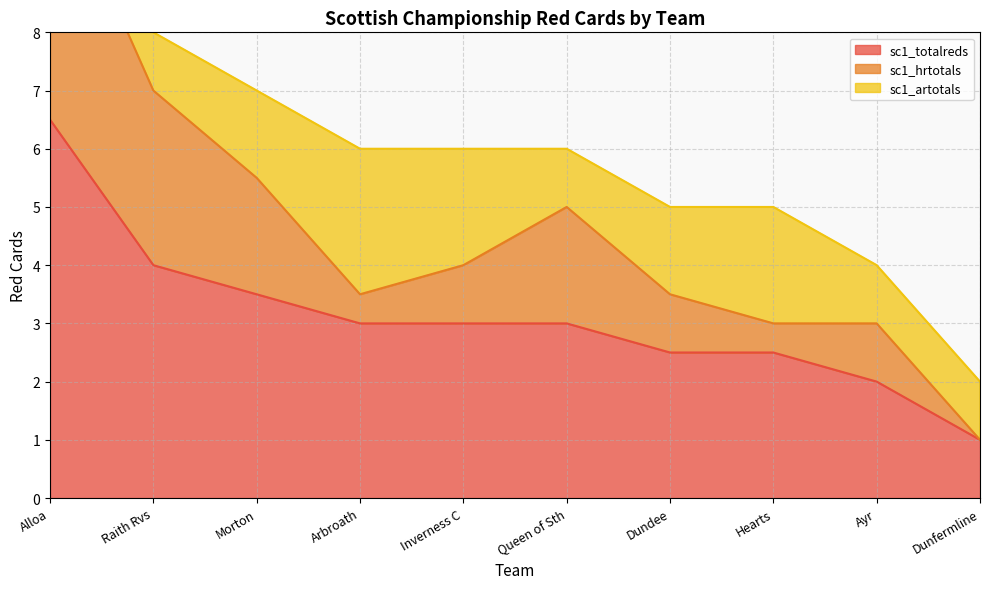

What value does the sc1_artotals series have at Queen of Sth?

1.0